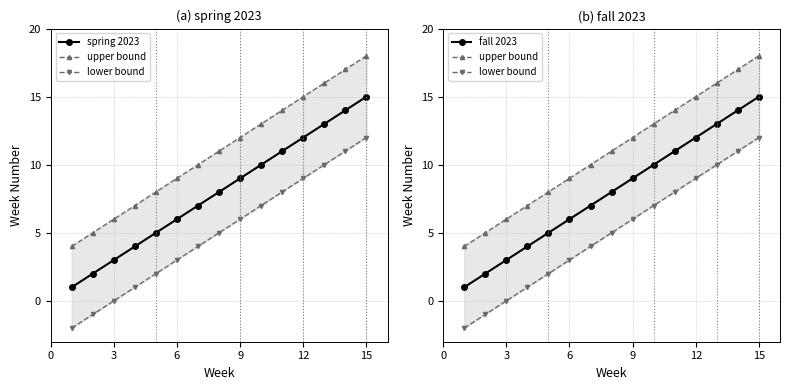

At how many categories does at least one series exceed 1?

15